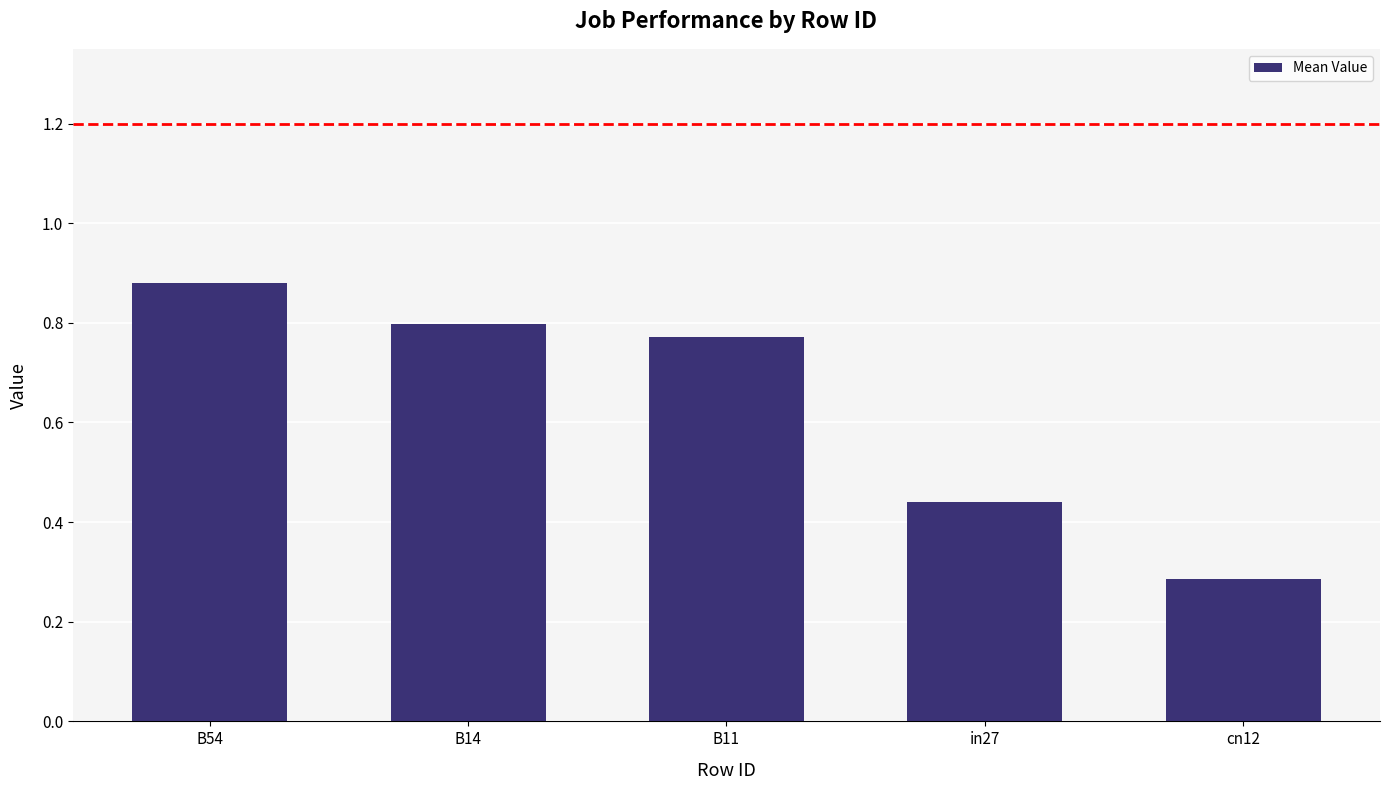

Are the bars grouped side by side (vs. stacked)?

No